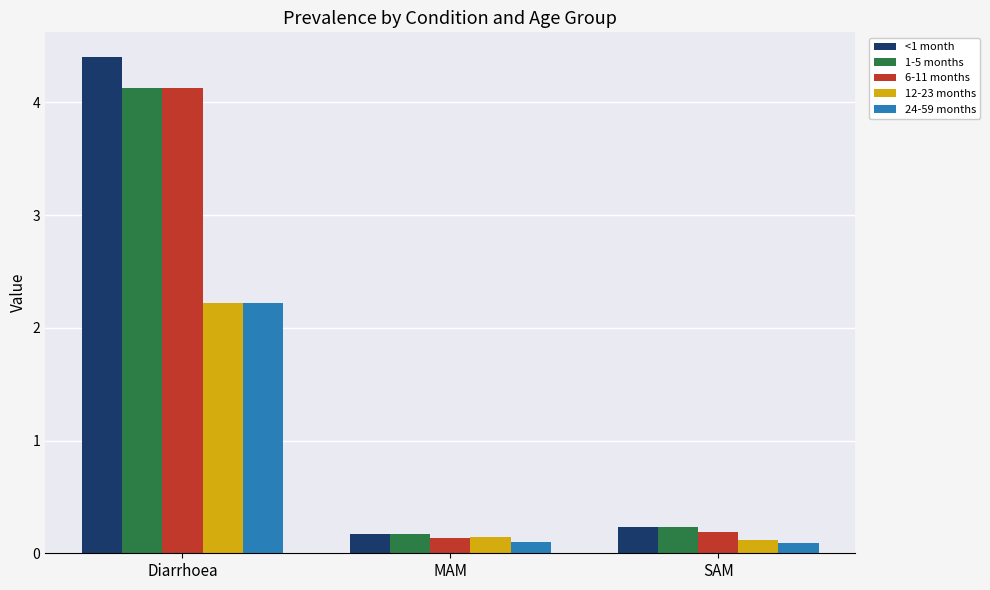

How many bars are there in total?

15